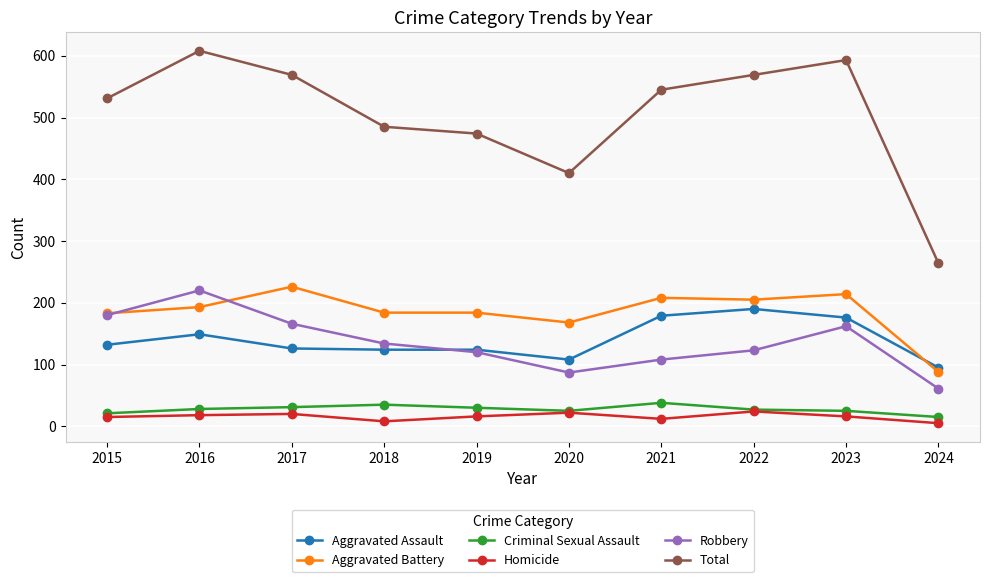

True or false: Aggravated Assault and Criminal Sexual Assault cross at least once.

False